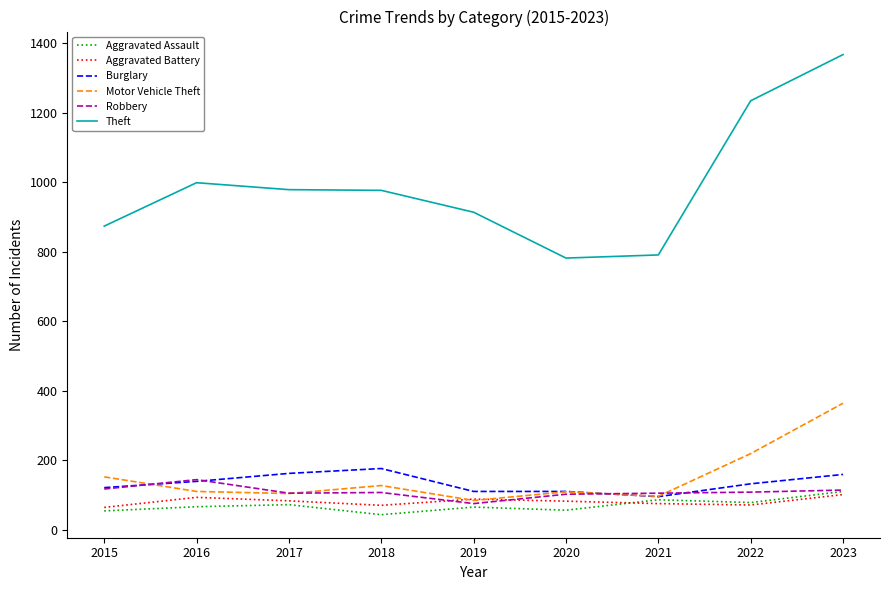

How many lines are shown in the chart?

6